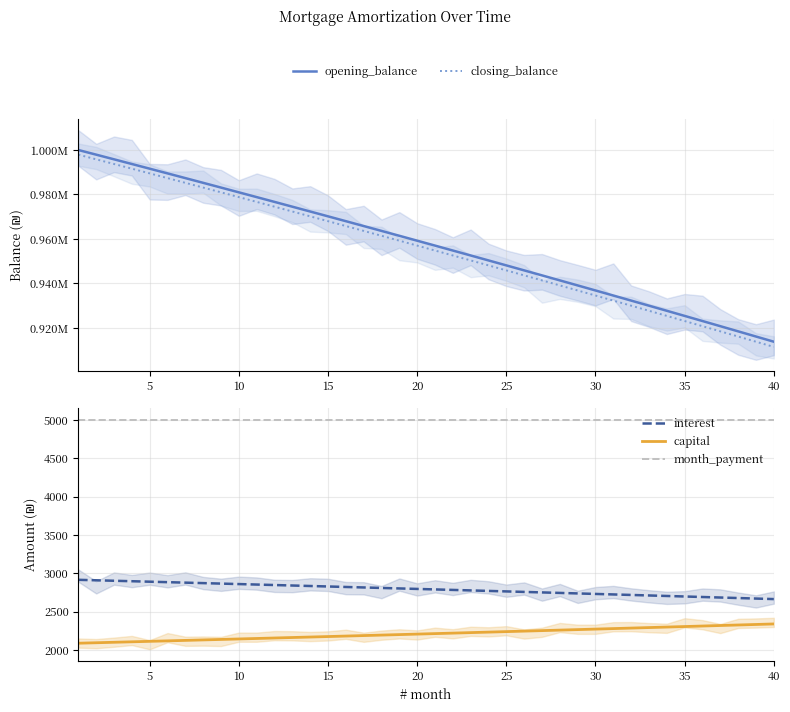

What is the highest value of the capital series?

2340.9